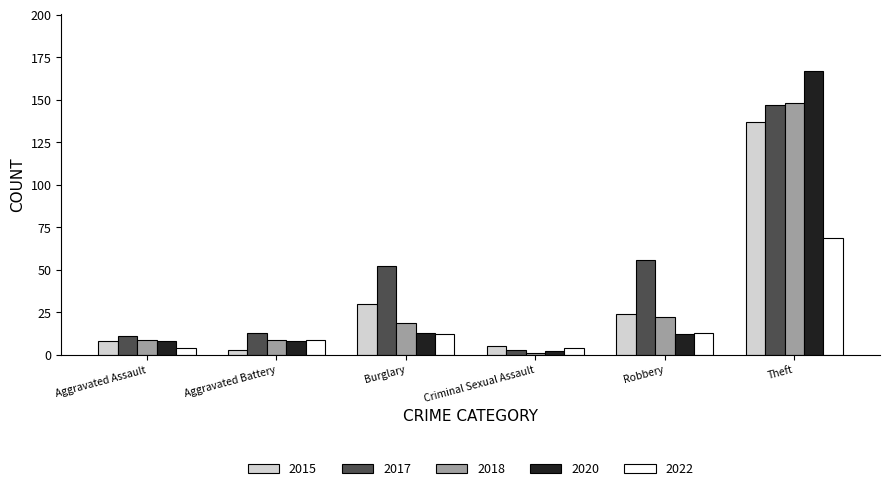

At how many categories does at least one series exceed 139?

1